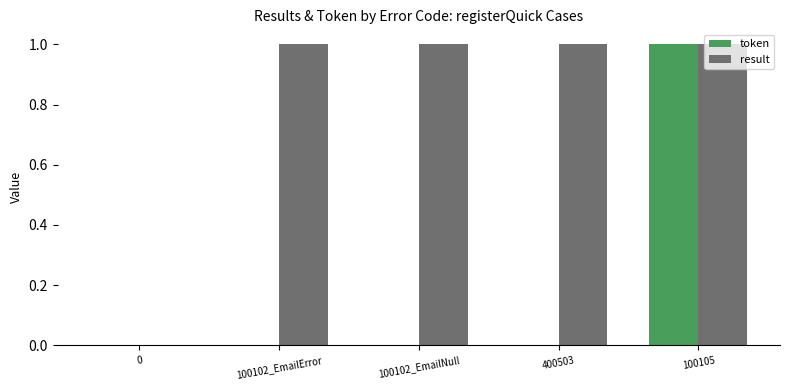

Which series changed the most between 100102_EmailNull and 100105?

token